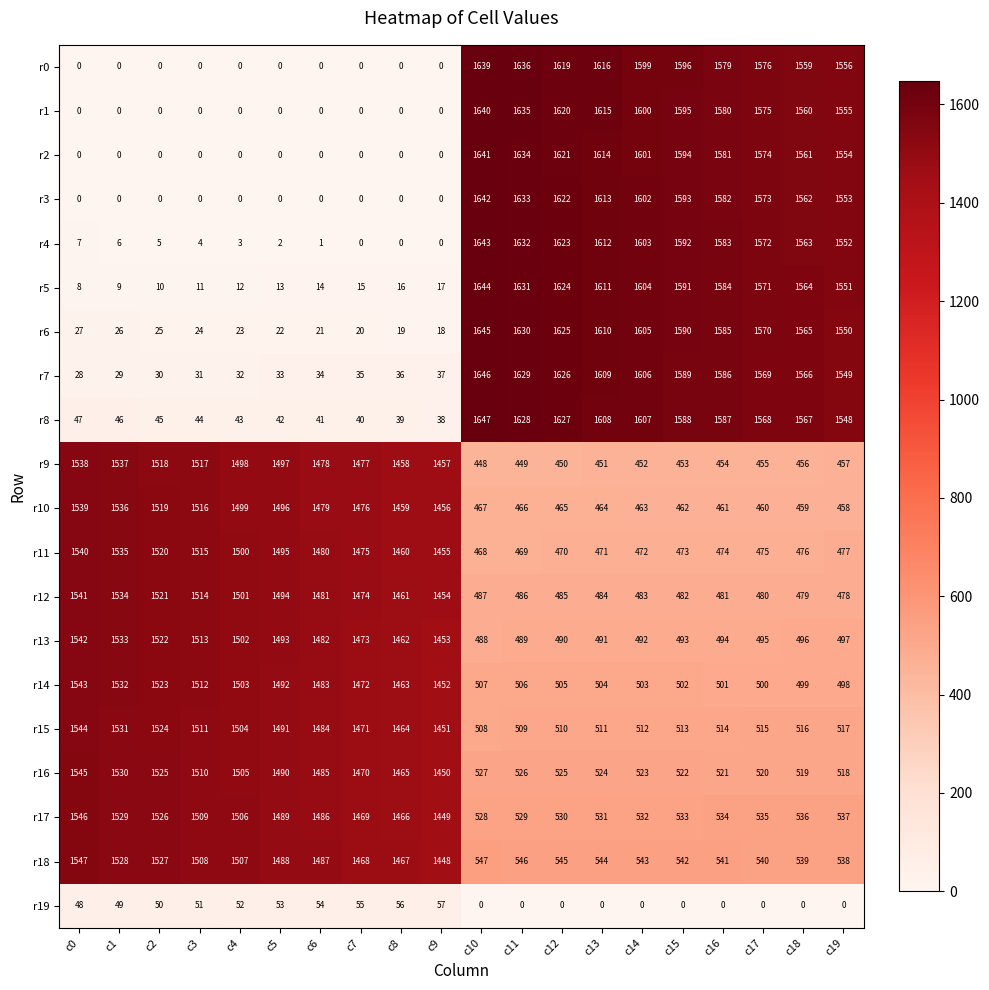

Is it true that r11 equals 1495 at c5?

True